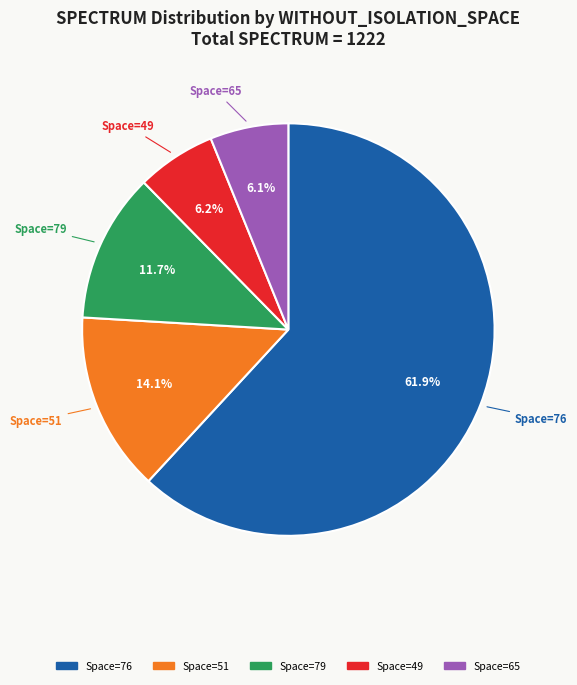

Is there any slice that represents more than half of the pie?

Yes